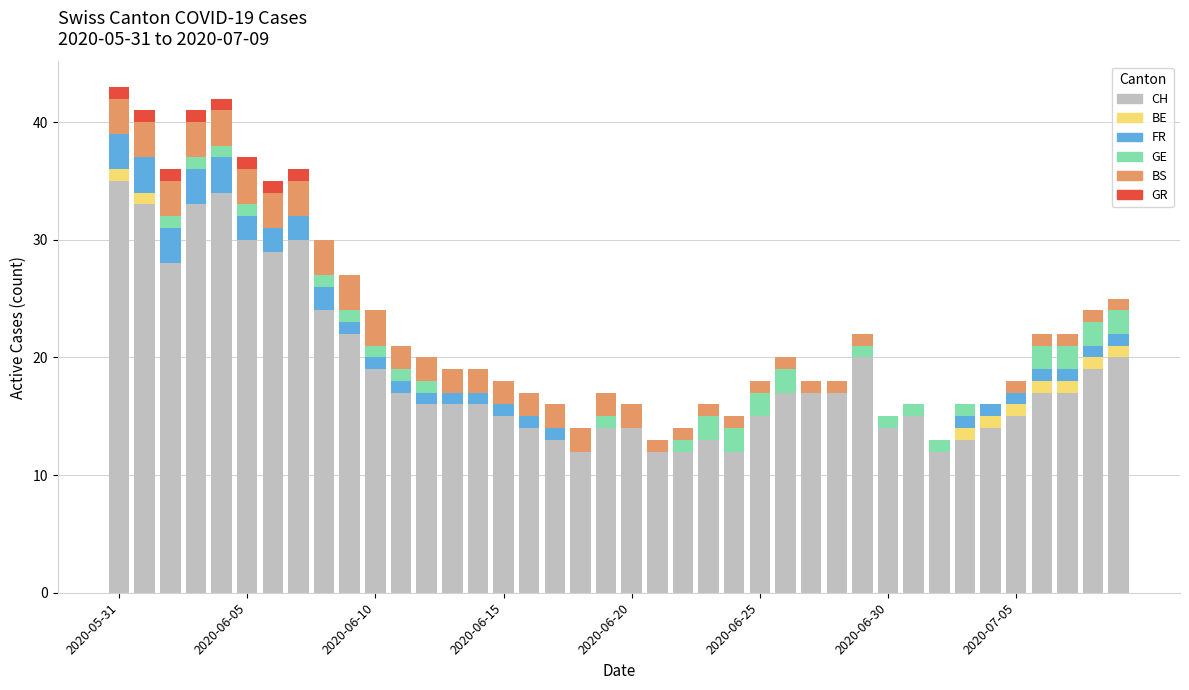

How many distinct data groups are displayed?

6